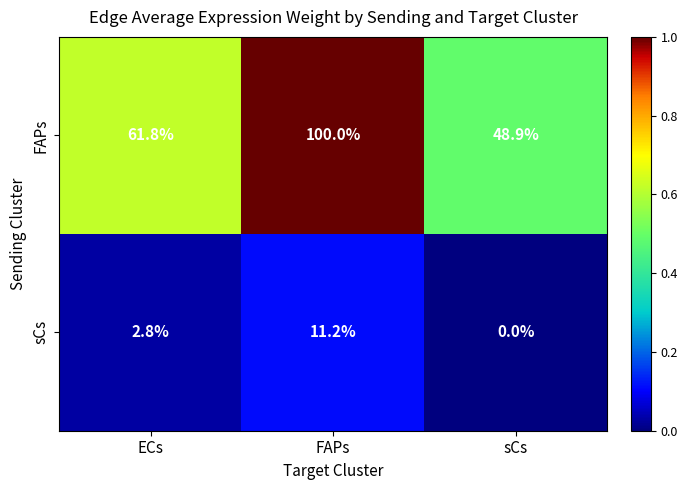

Reading left to right, what are all the values shown in this chart?

FAPs: ECs=61.8	FAPs=100.0	sCs=48.9
sCs: ECs=2.8	FAPs=11.2	sCs=0.0